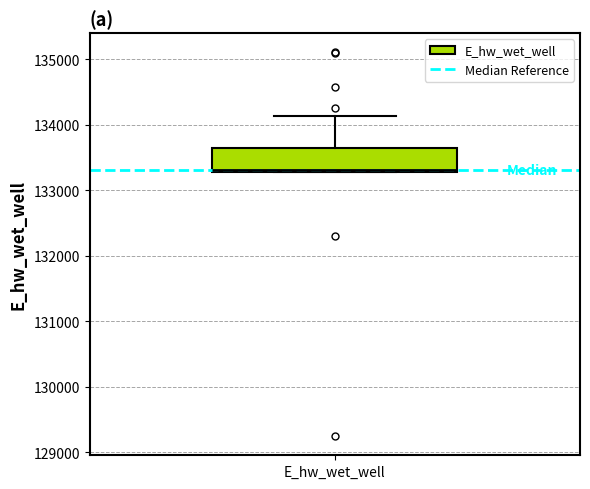

Transcribe this box plot: give where the median line is, the range the box spans, and where the two whiskers end, as read against the y-axis. The values are not printed on the chart, so give them approximately, as read against the axis.

median 133300, box 133300 to 133600, whiskers 133300 to 134100